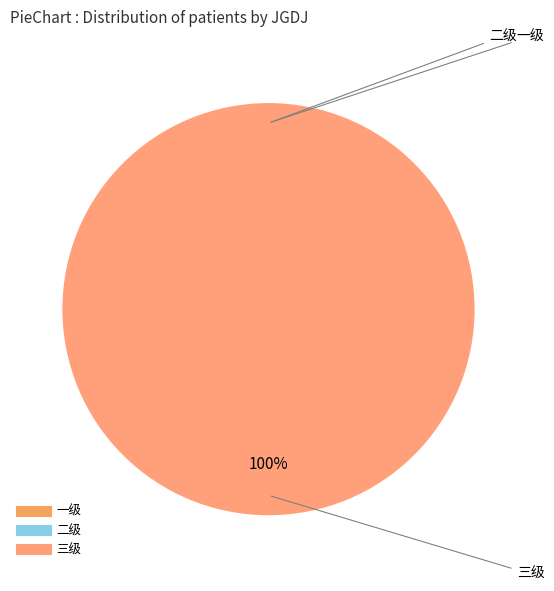

How many segments does this pie chart have?

3